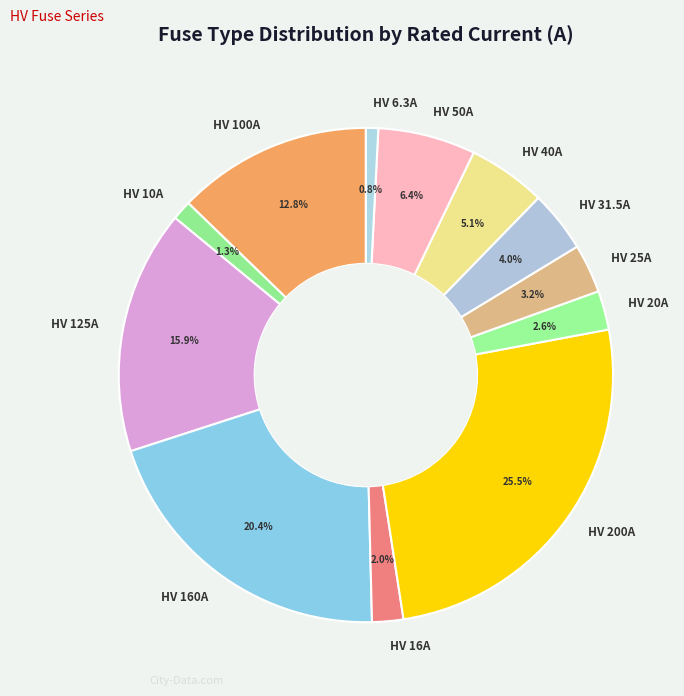

What percentage is the HV 16A slice, to the nearest percent?

2%